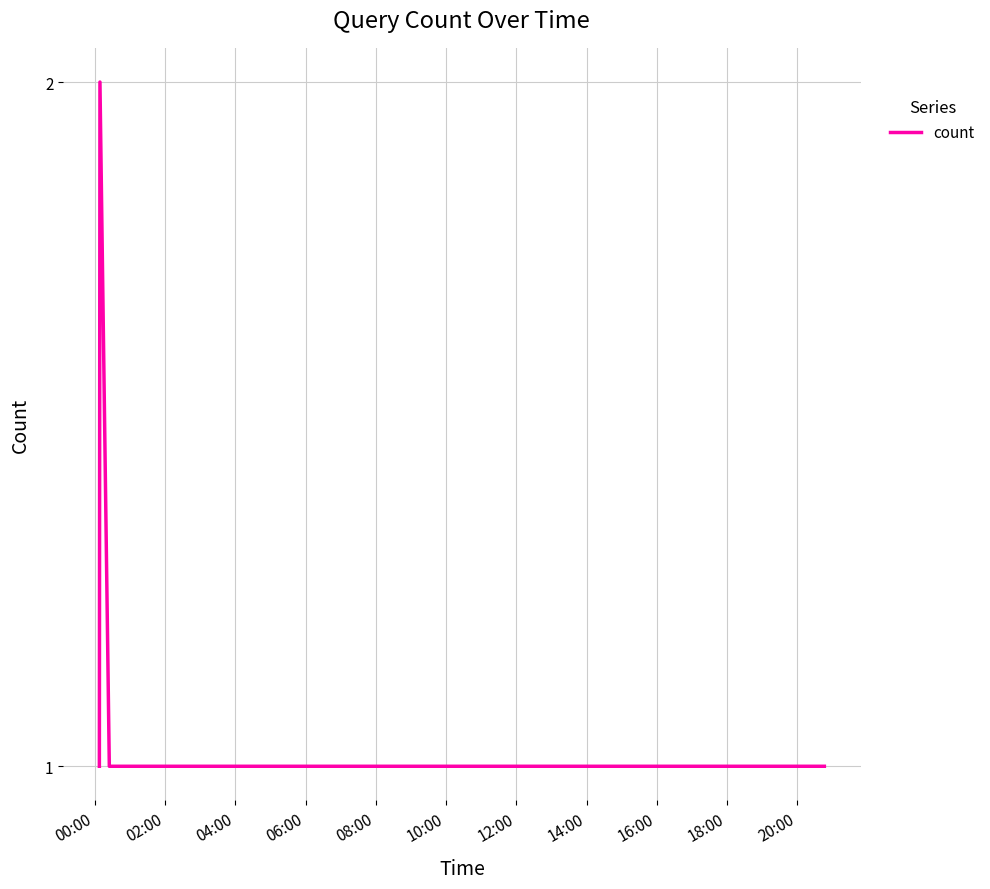

True or false: the data has more than 0 interior local peaks.

True